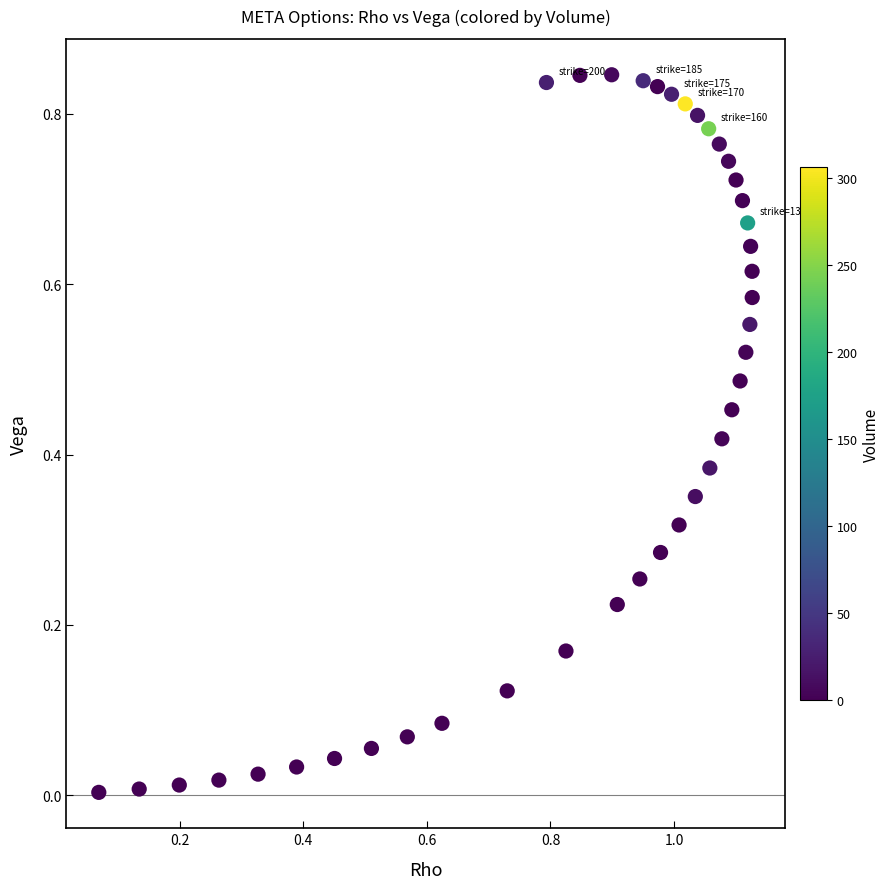

What is the range of X values (max minus min)?

1.1